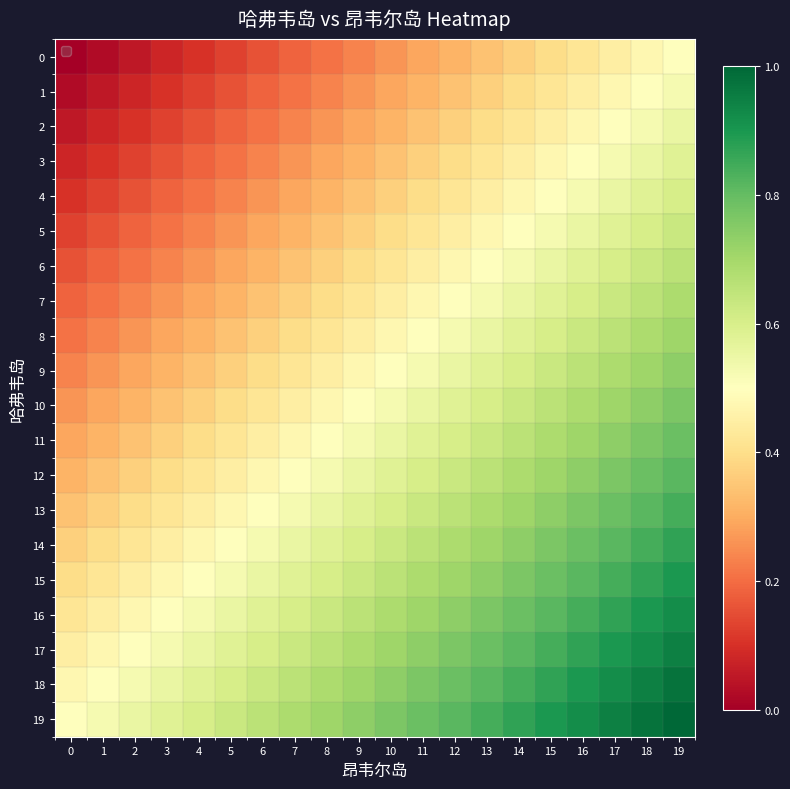

List the series in order of their peak value, highest first.

19, 18, 17, 16, 15, 14, 13, 12, 11, 10, 9, 8, 7, 6, 5, 4, 3, 2, 1, 0